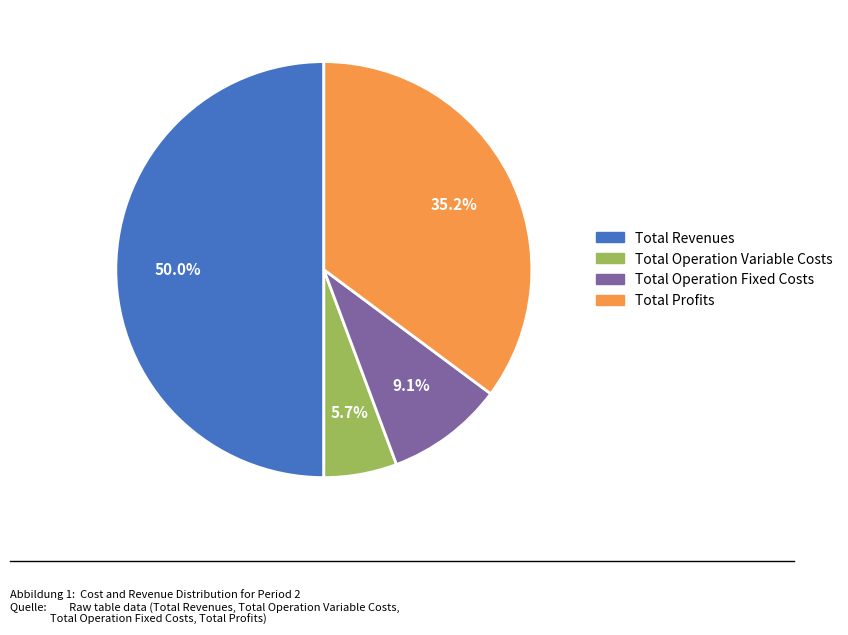

Count the number of slices in the pie.

4